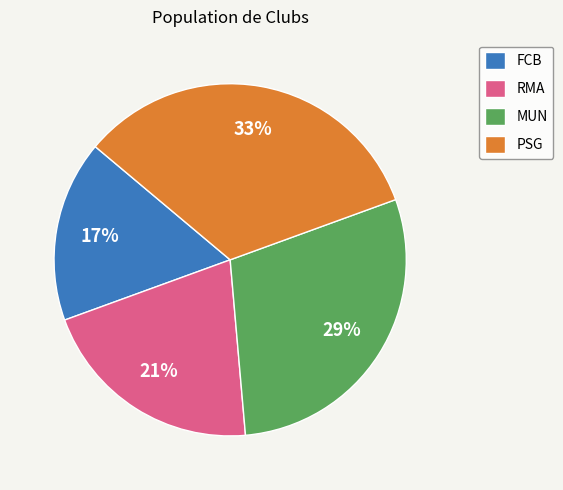

Rank the categories by value from highest to lowest.

PSG, MUN, RMA, FCB